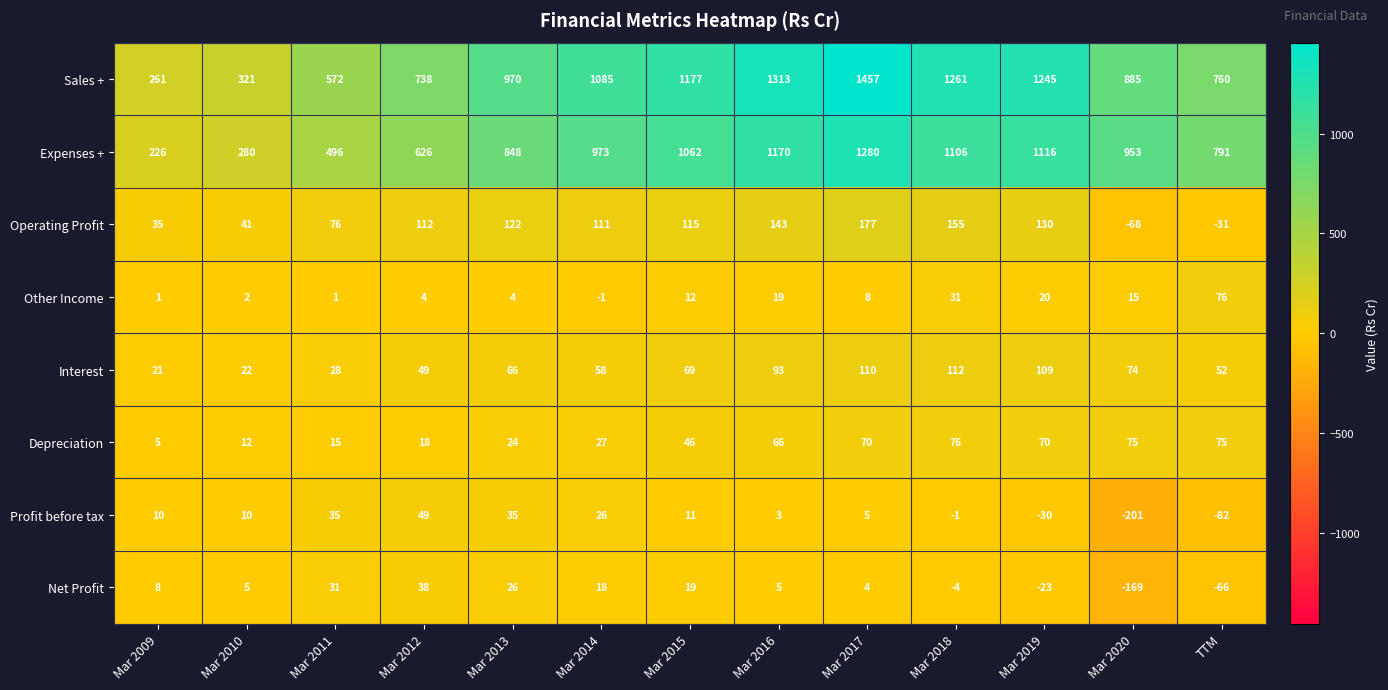

The value of Operating Profit at Mar 2009 is 35. True or false?

True